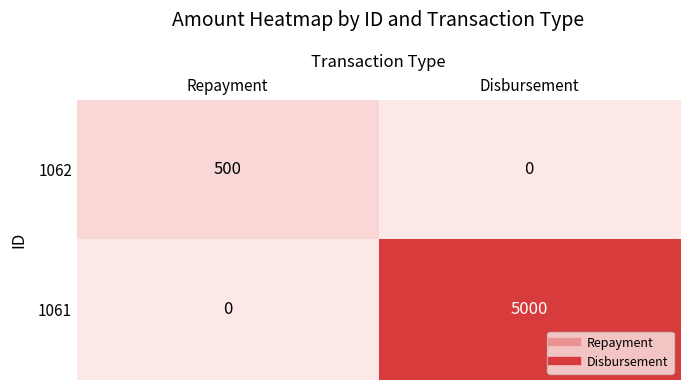

Read the 1061 value at Disbursement.

5000